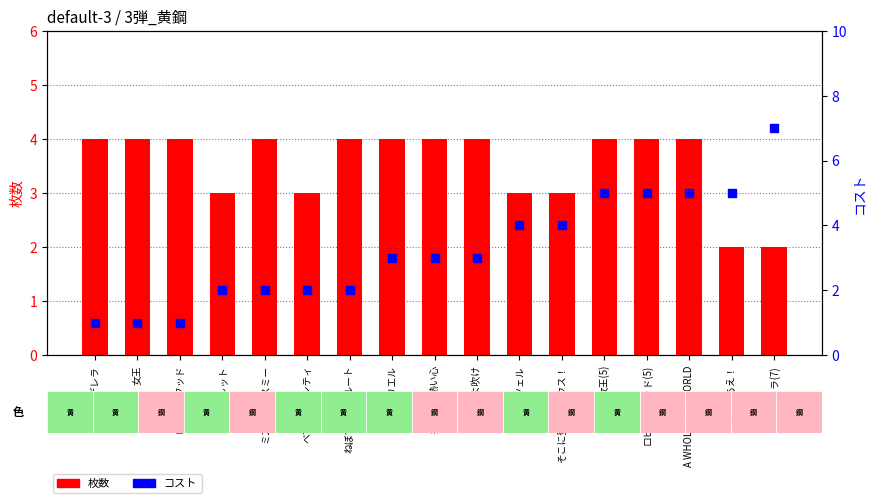

Which series reaches the minimum Y coordinate?

コスト